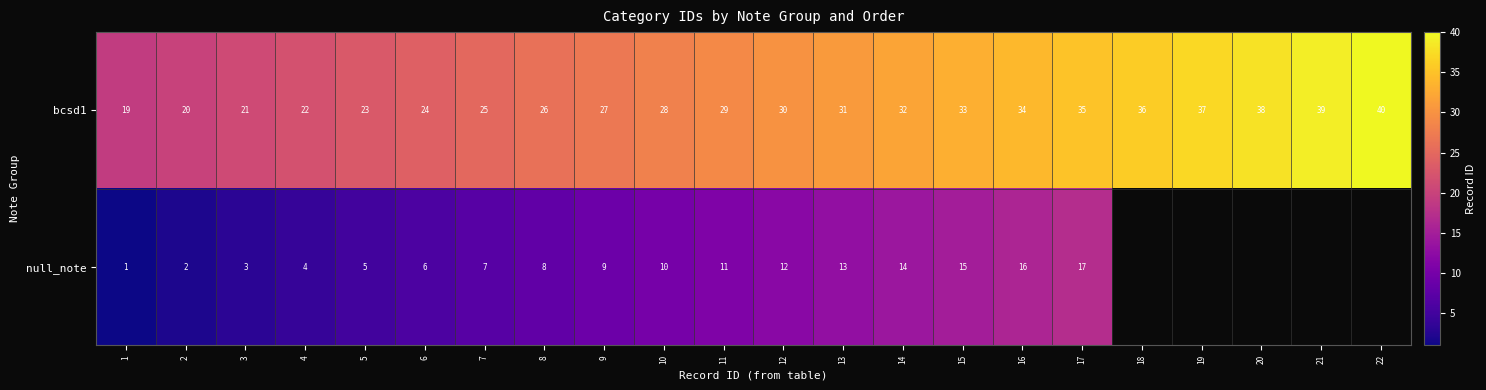

Where is bcsd1 nearest to the value 29?

11